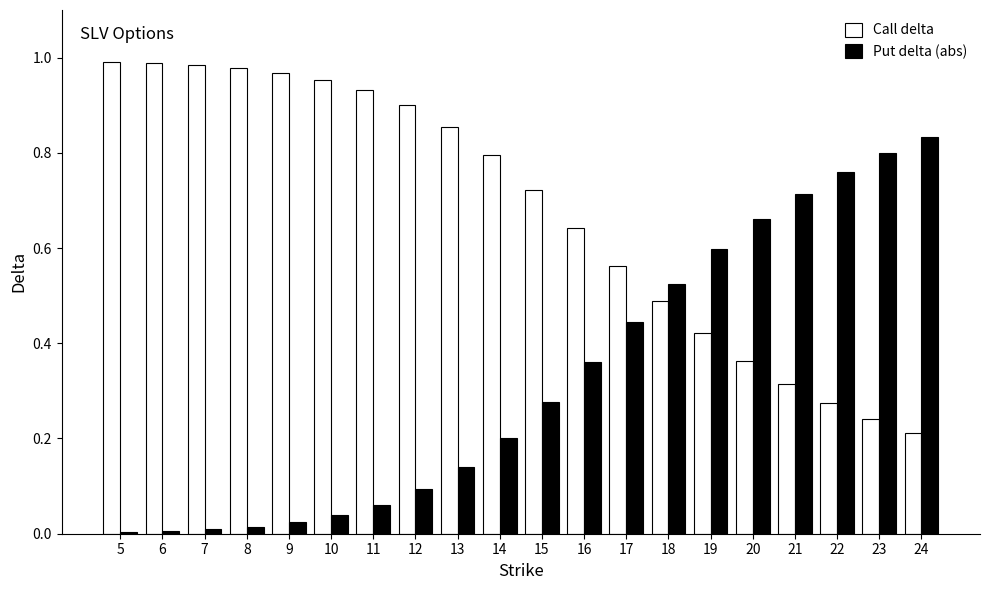

How many data points does each series have?

20